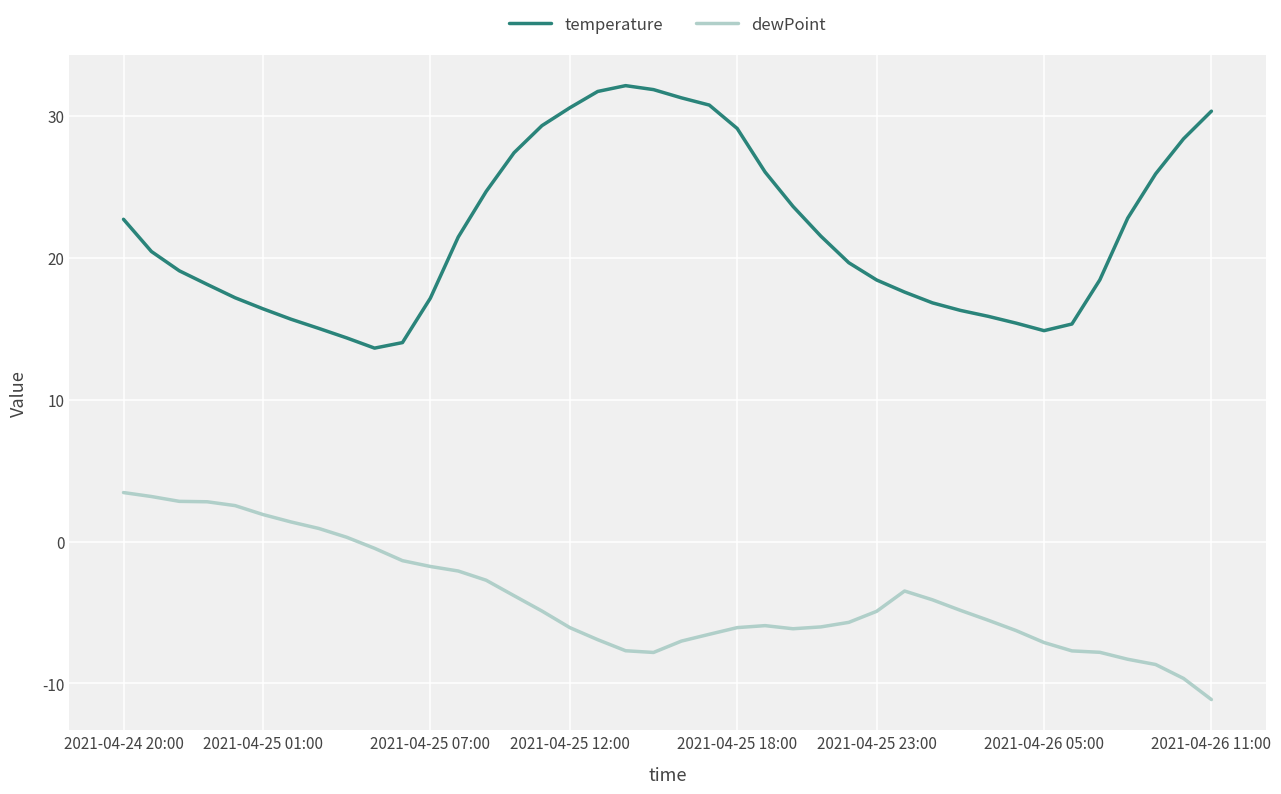

Rank the series by their average value, from lowest to highest.

dewPoint, temperature